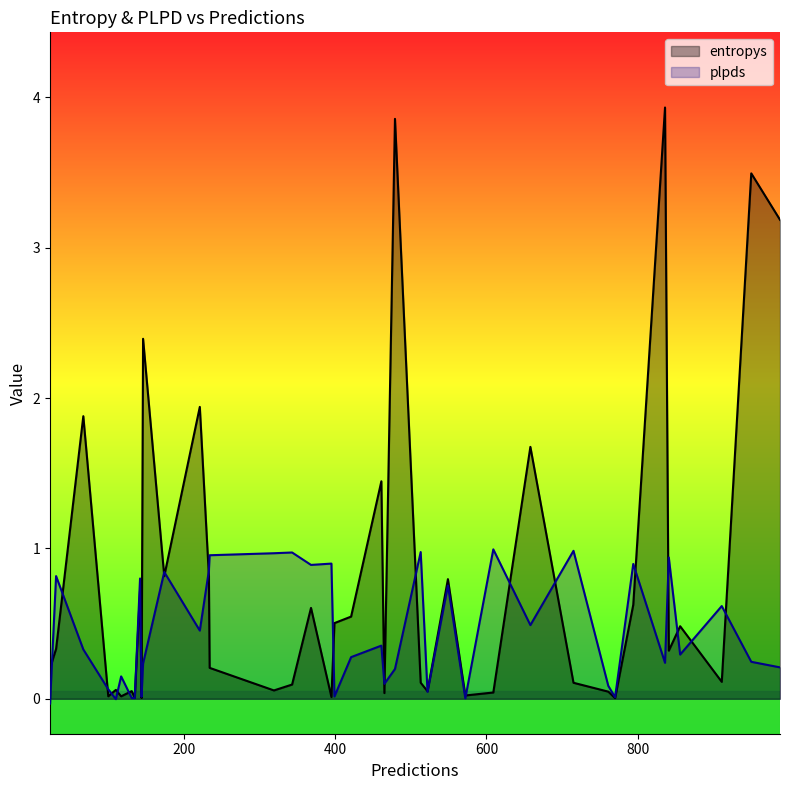

What is the total value across all series at 513?

1.1